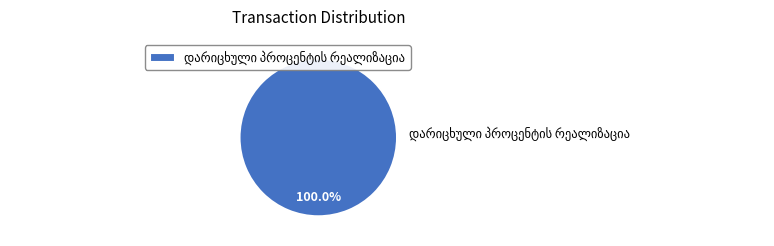

Count the number of slices in the pie.

1